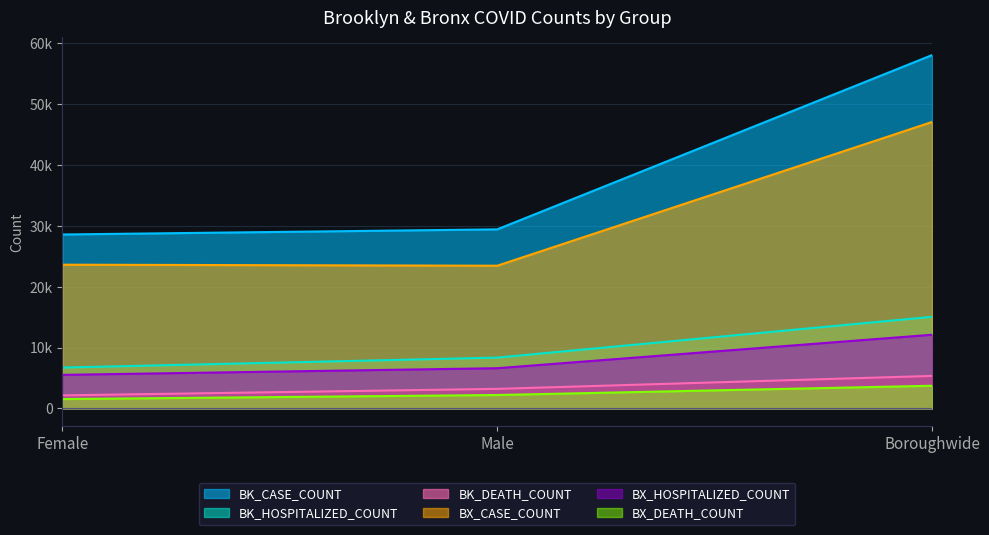

What are all the series names shown in the legend?

BK_CASE_COUNT, BK_HOSPITALIZED_COUNT, BK_DEATH_COUNT, BX_CASE_COUNT, BX_HOSPITALIZED_COUNT, BX_DEATH_COUNT